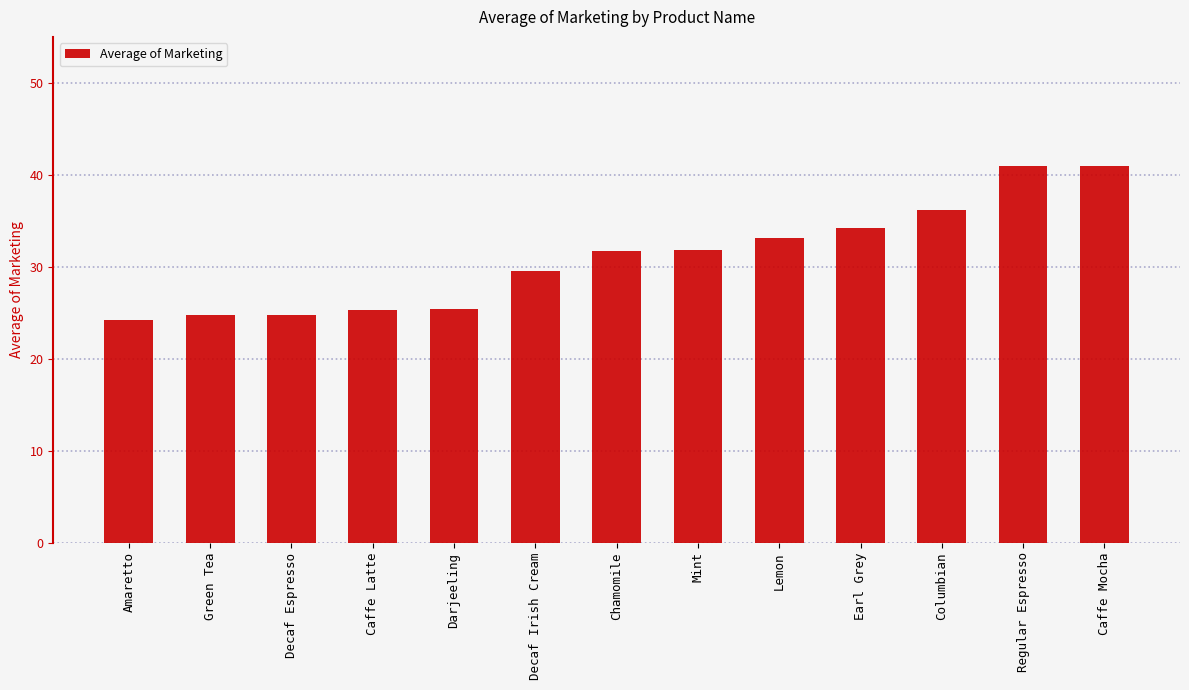

Read the value at Decaf Irish Cream.

29.6